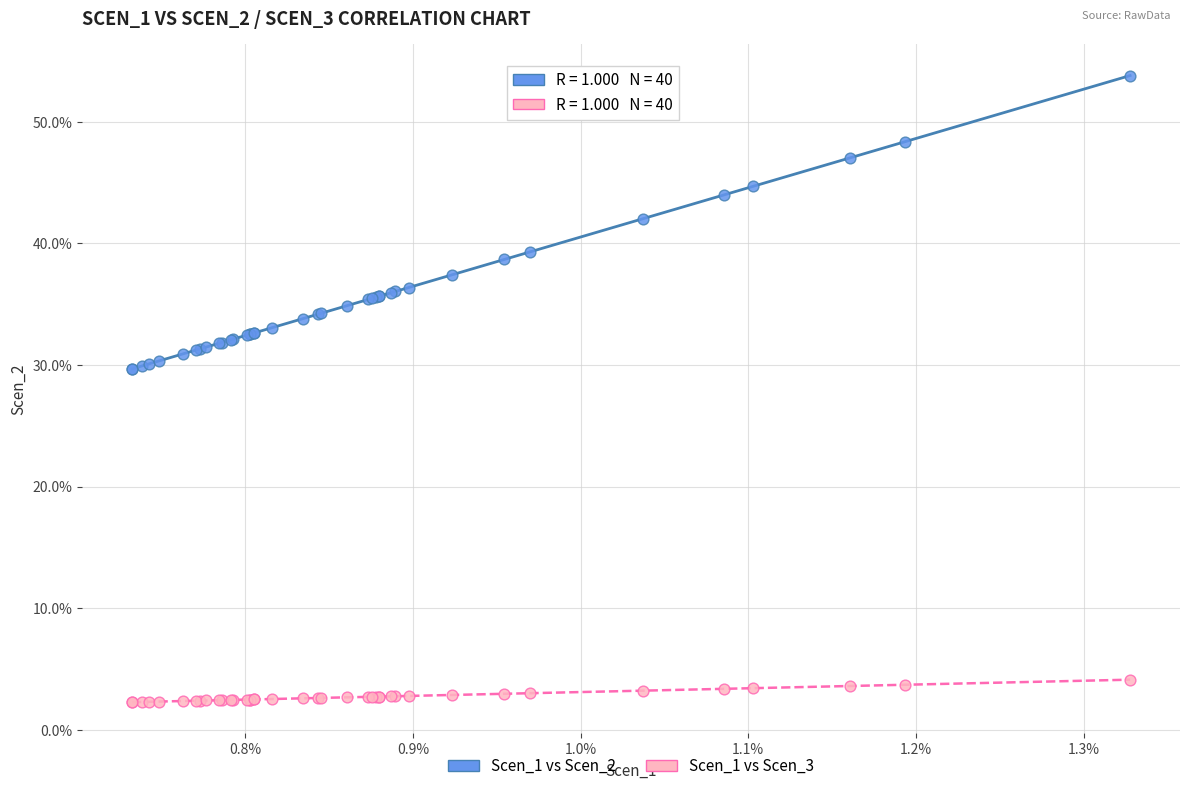

What are all the series names shown in the legend?

Scen_1 vs Scen_2, Scen_1 vs Scen_3